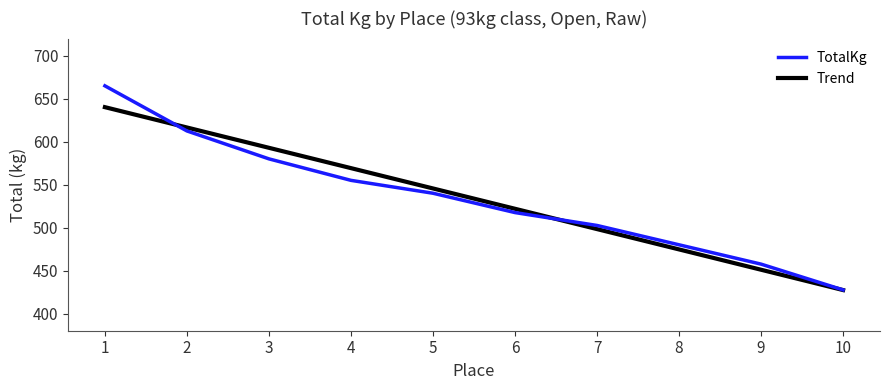

What is the difference between the TotalKg values at 7 and 10?

75.0